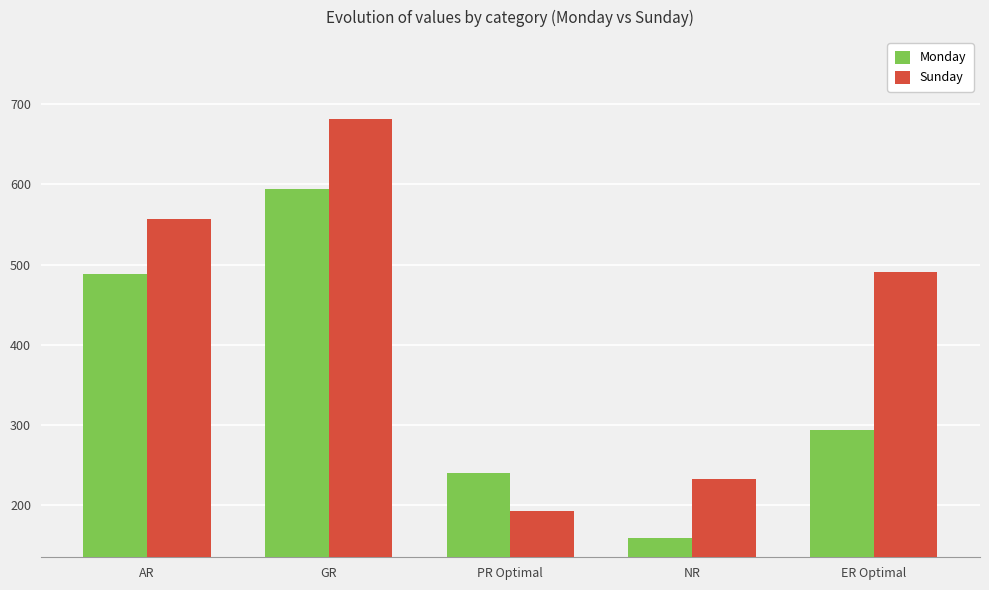

Which category has the lowest value in the Sunday series?

PR Optimal